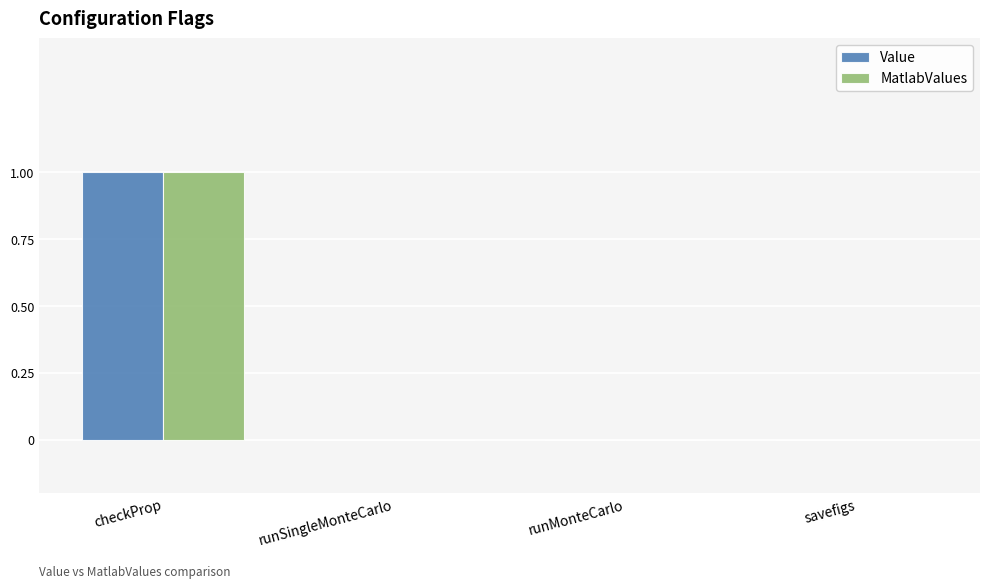

At which label does MatlabValues reach its peak?

checkProp